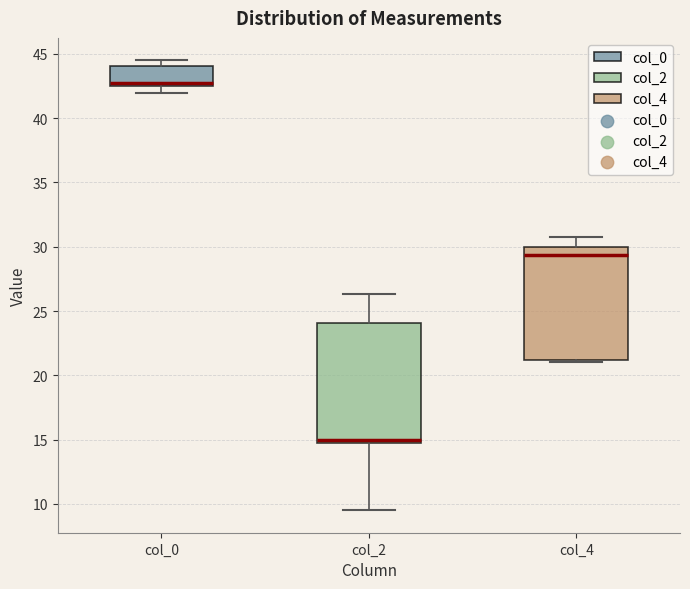

Which box's median line is the lowest?

col_2